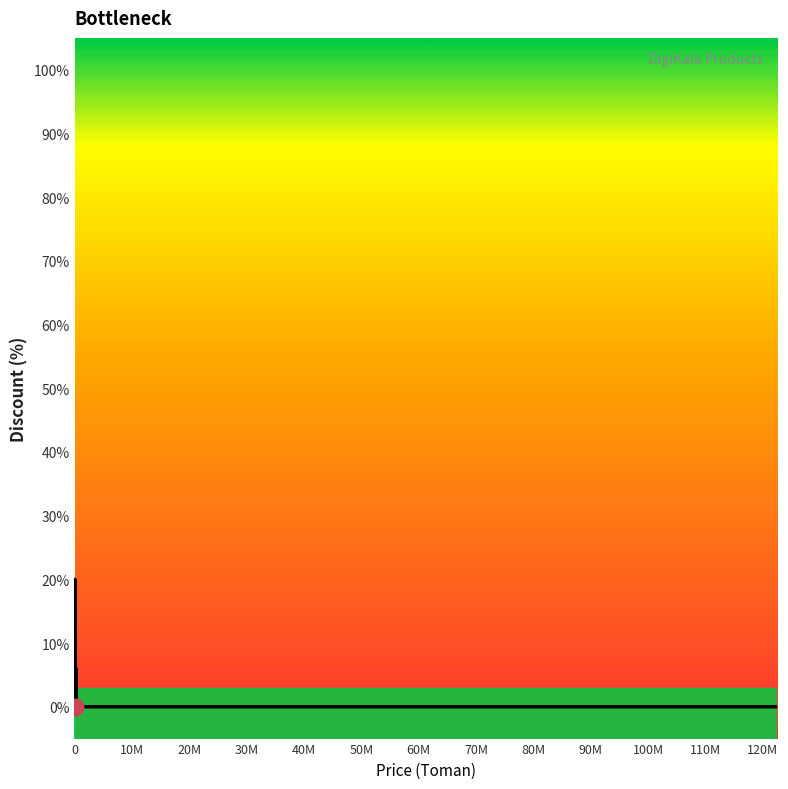

What is the difference between the maximum and minimum values?

20